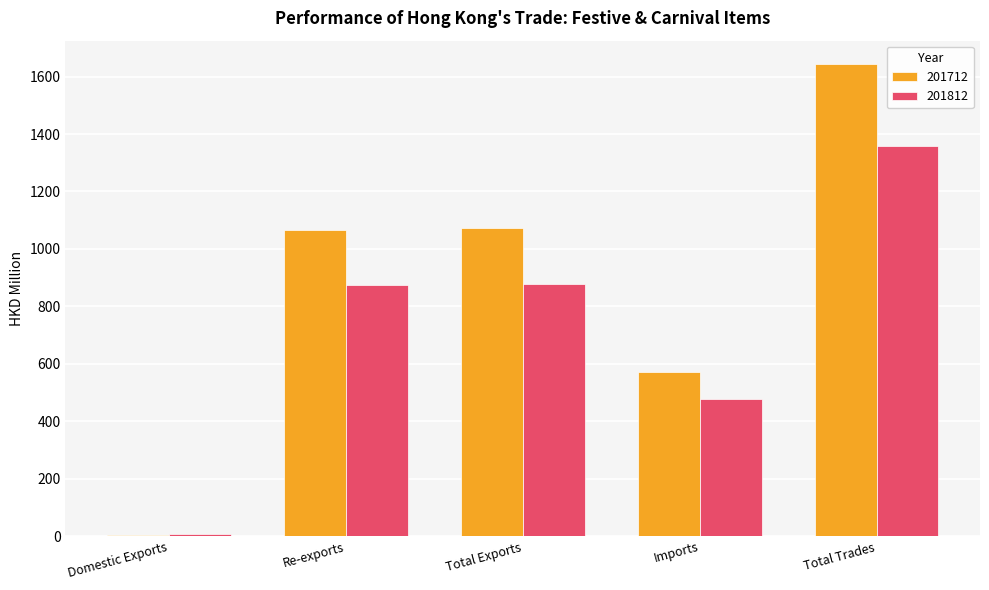

What is the sum of all 201812 values?

3596.1